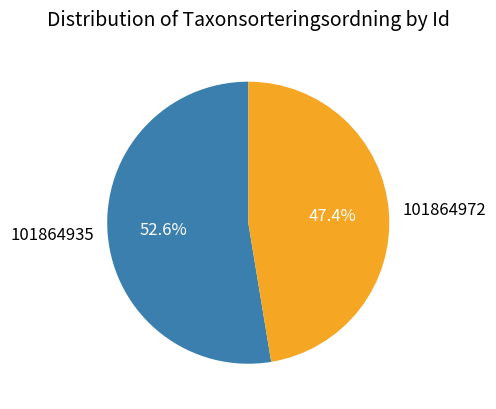

What is the smallest slice in the pie chart?

101864972